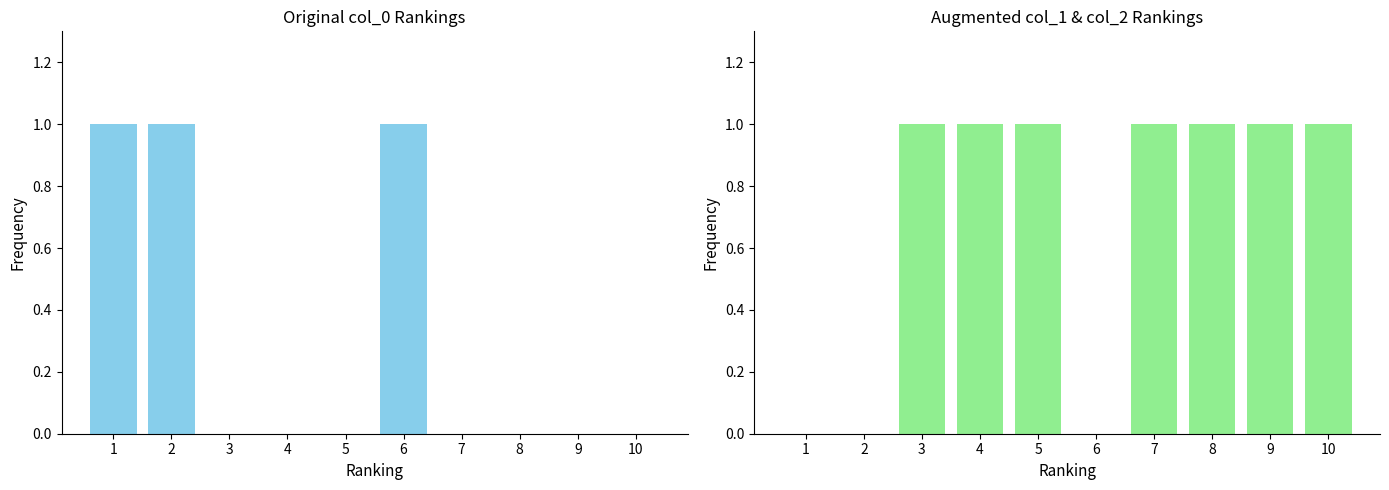

Which series has the largest total across all categories?

col_1+col_2